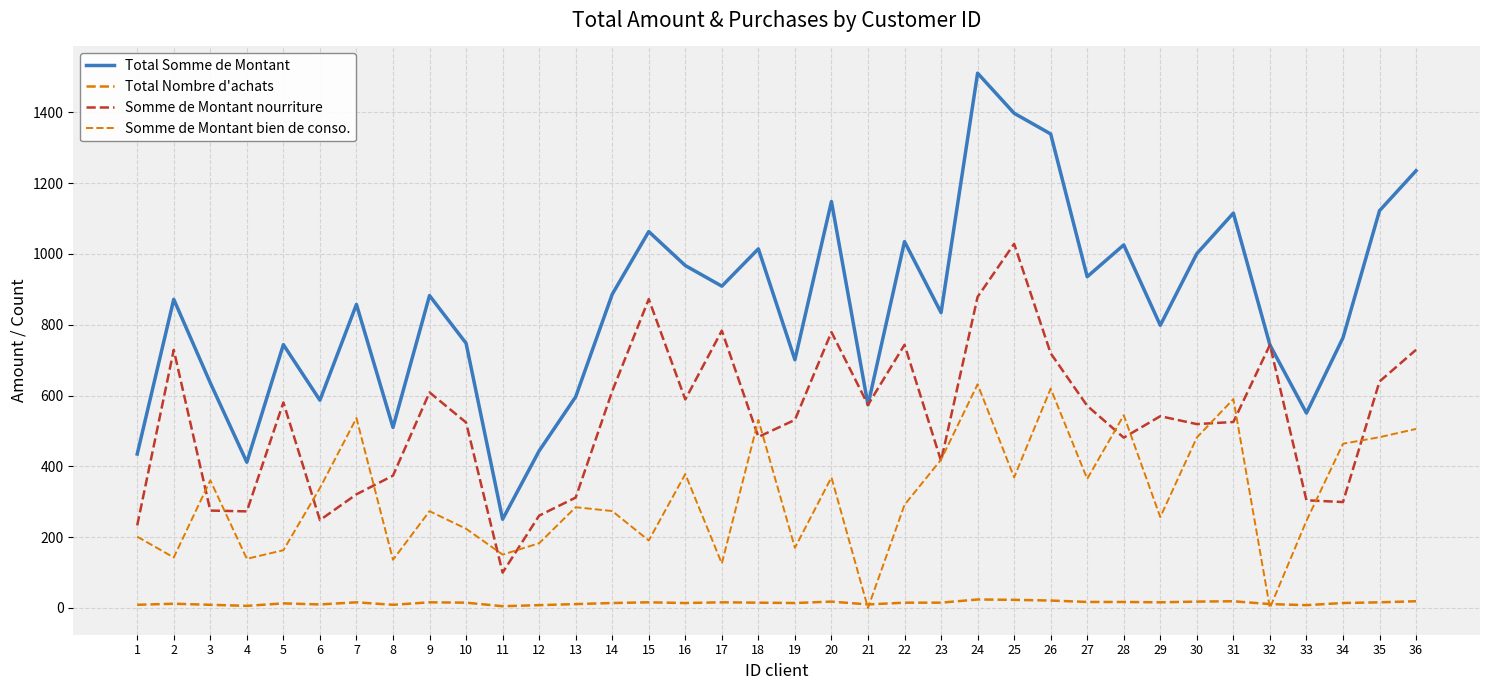

What value does the Somme de Montant bien de conso. series have at 1?

201.4